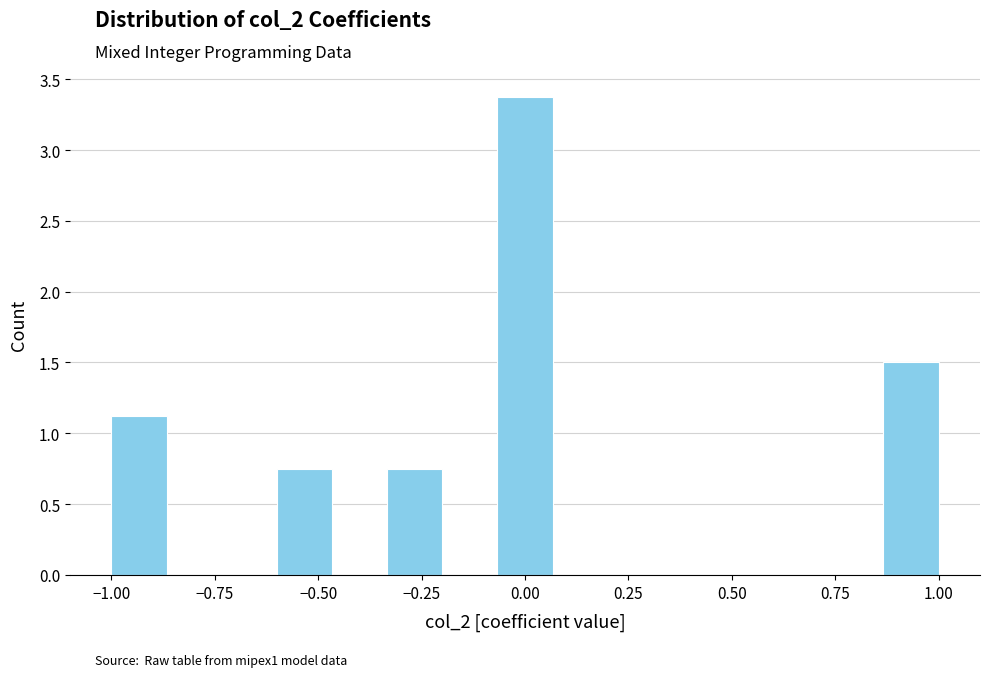

Around what value on the x-axis is the tallest bar? Give the approximate position of its centre, as read against the axis.

0.00